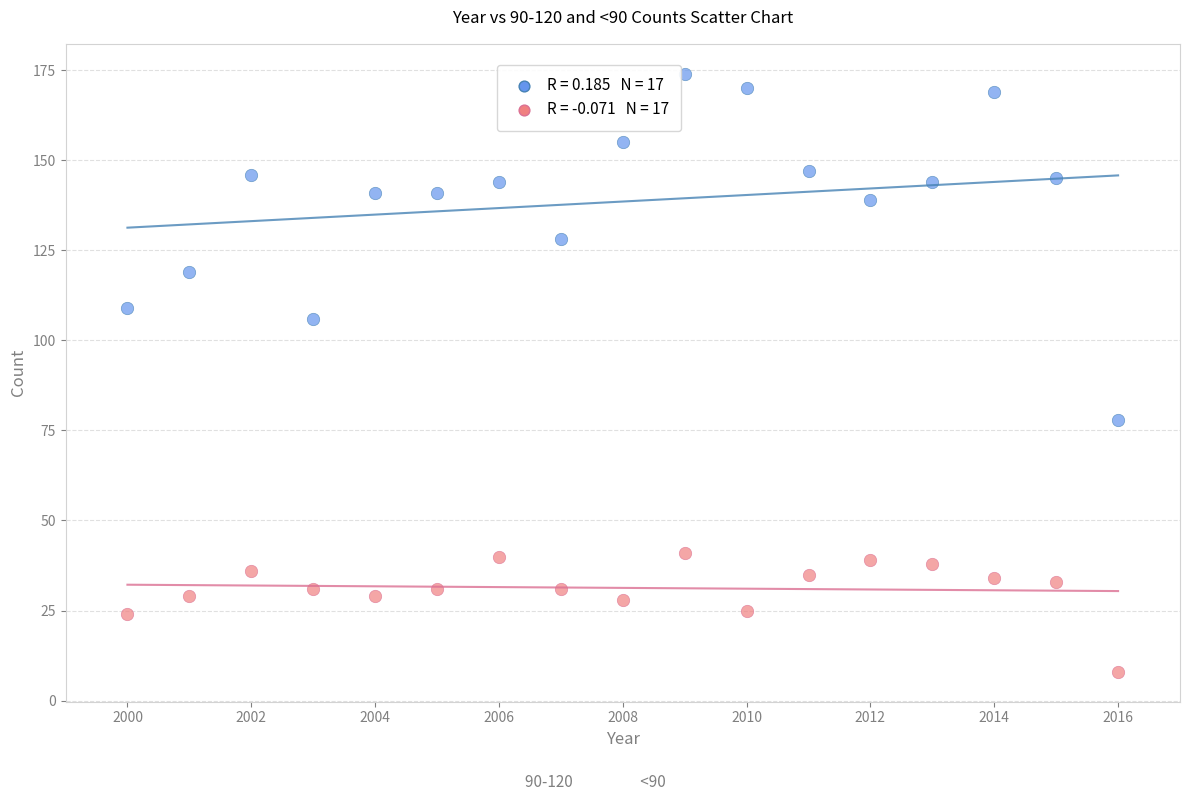

Across all series, what Y value is closest to 91?

78